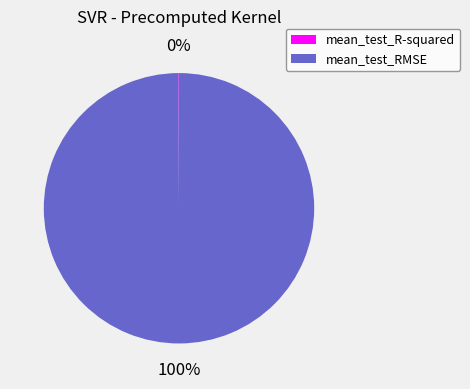

To the nearest percent, what is the difference between the largest and smallest slice percentages?

100%